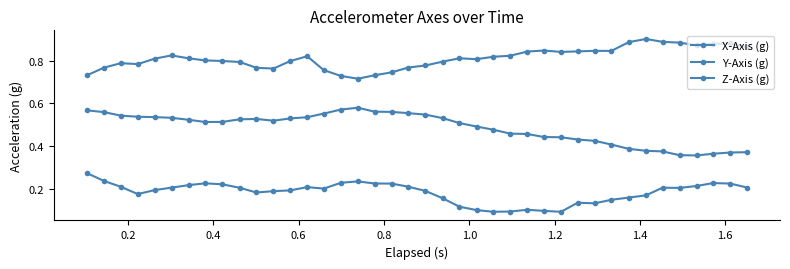

What is the difference between the maximum and minimum values in the Y-Axis (g) series?

0.2